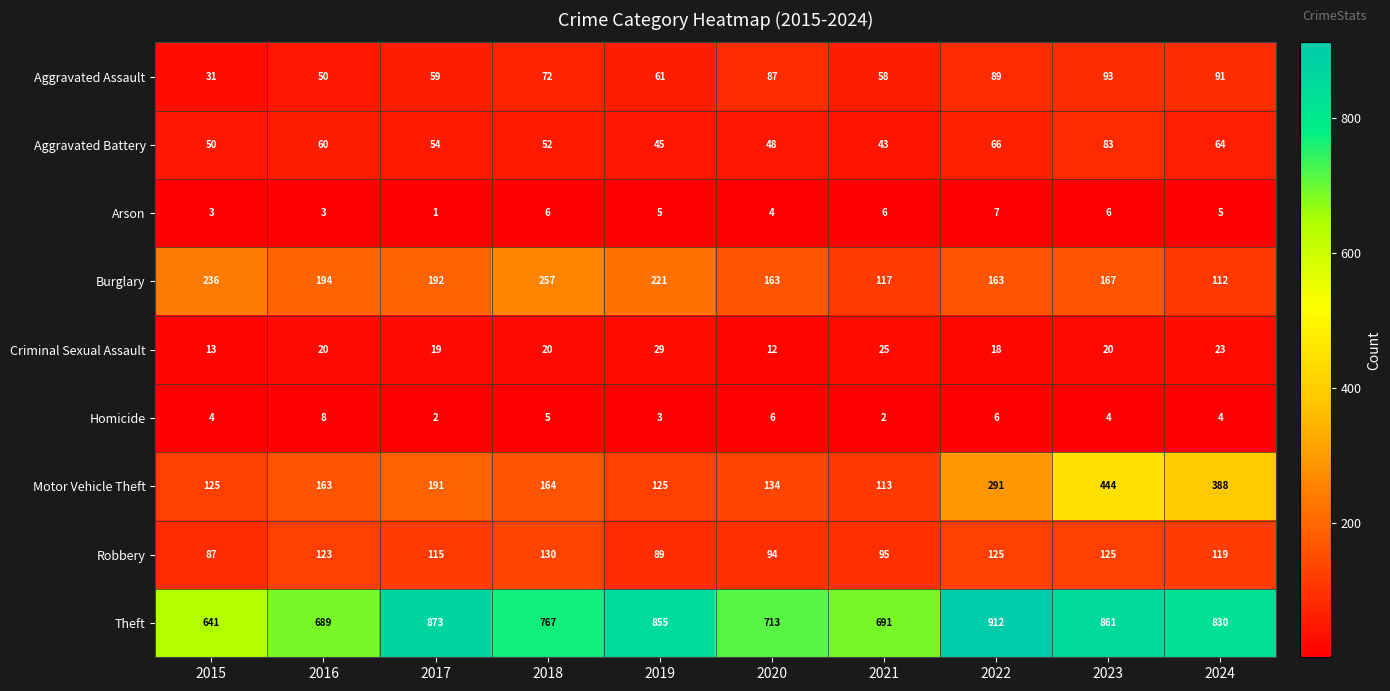

What is the average value of the Criminal Sexual Assault series?

20